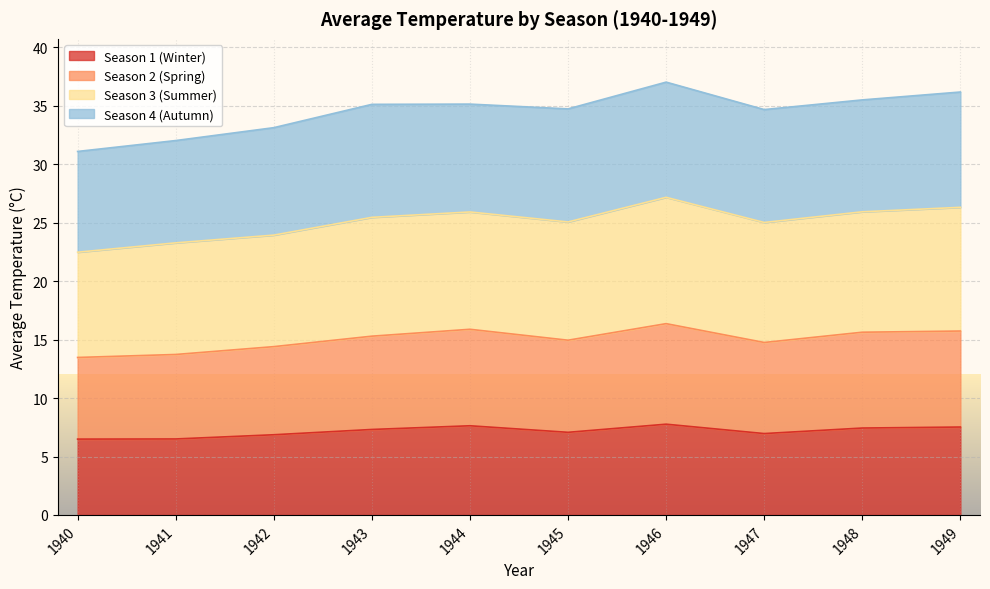

What is the minimum value for Season 1 (Winter)?

6.5